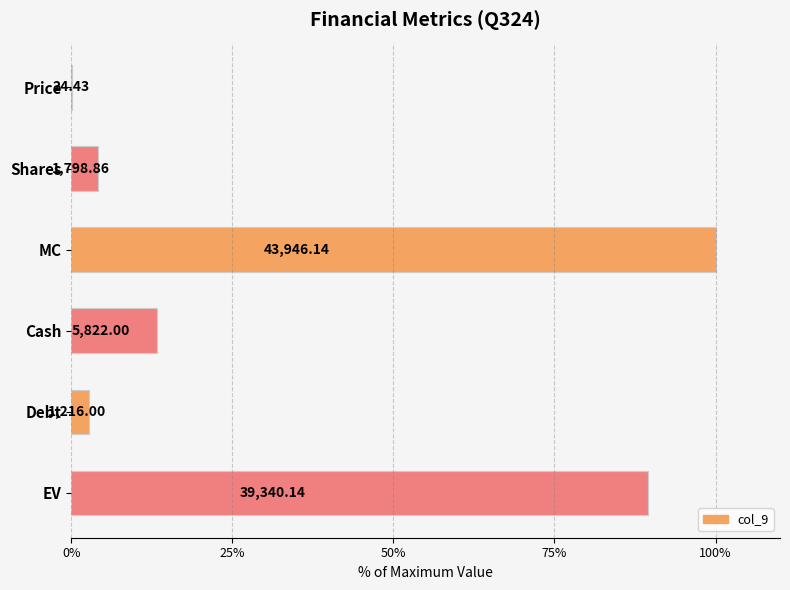

What is the difference between the maximum and minimum values?

99.9